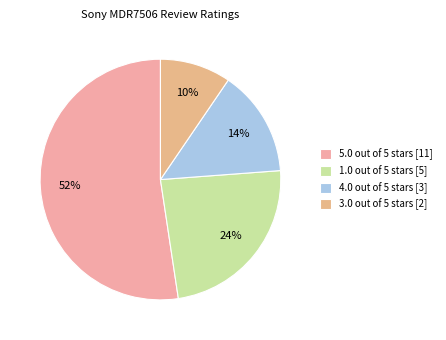

How many segments does this pie chart have?

4